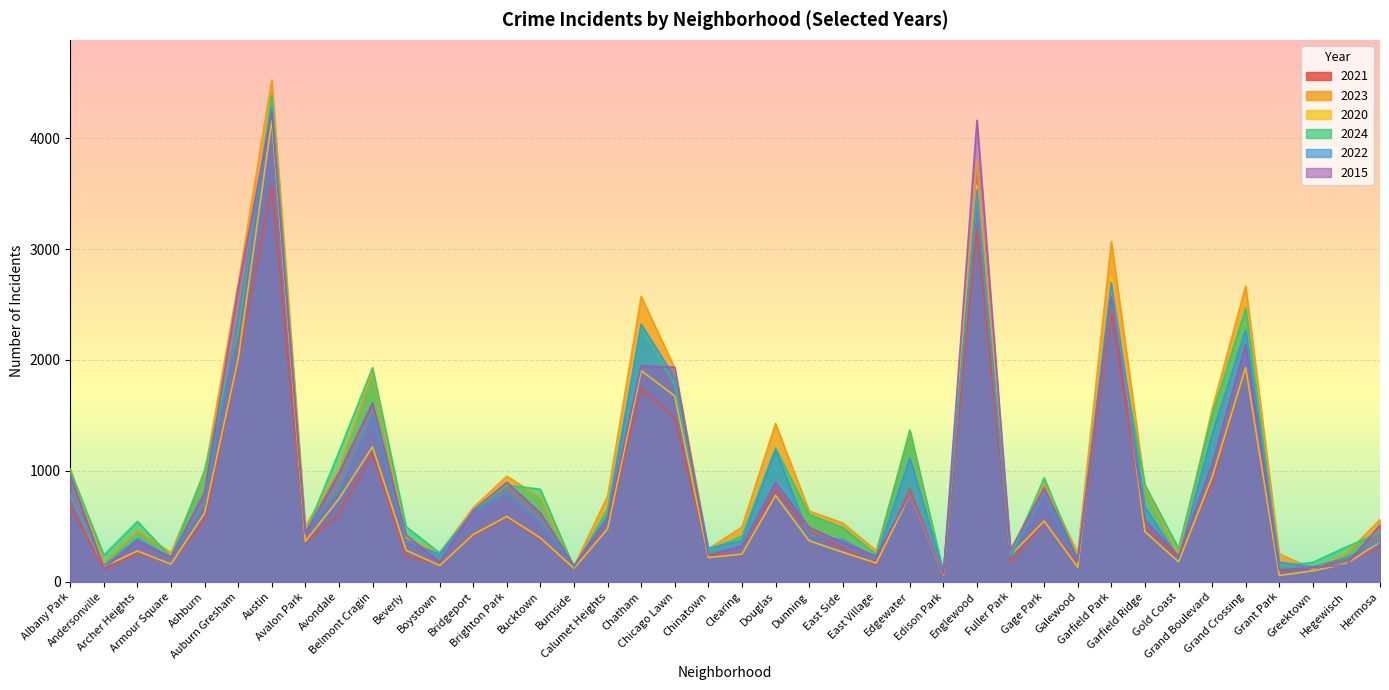

The value of 2022 at Fuller Park is 230. True or false?

True